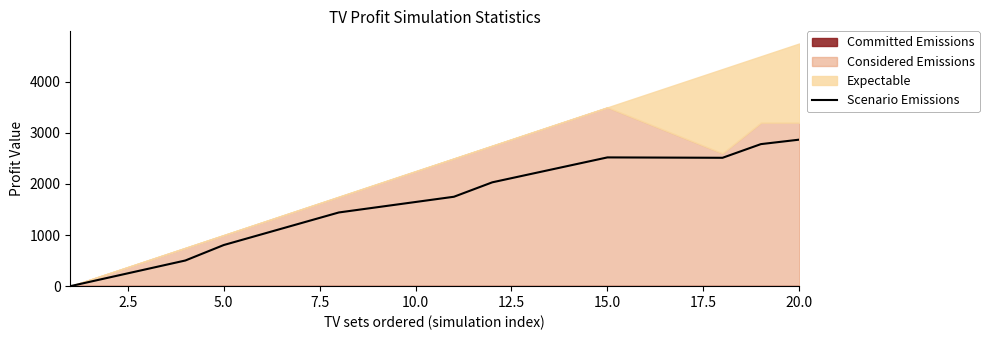

What is the sum of all values?

32740.0